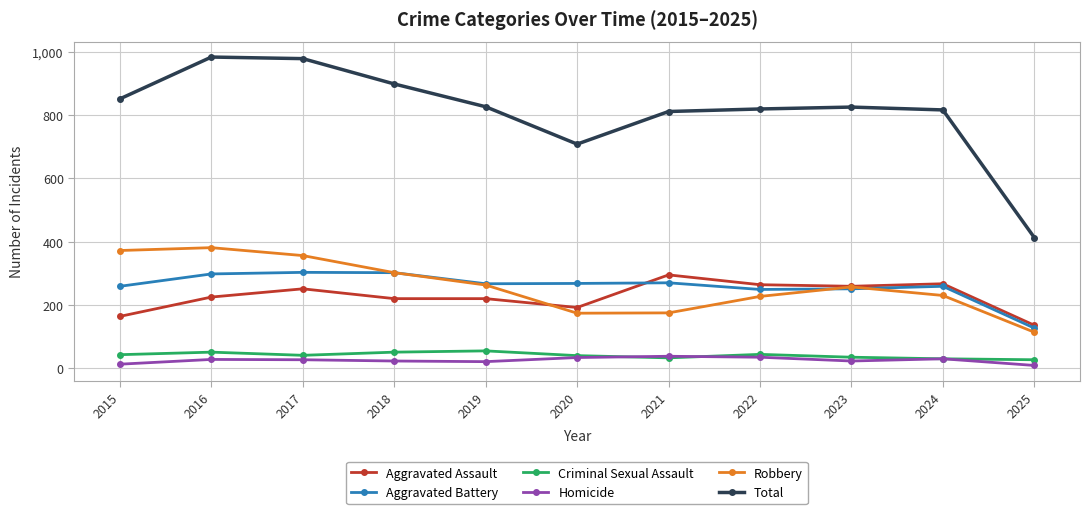

True or false: Homicide and Total cross at least once.

False